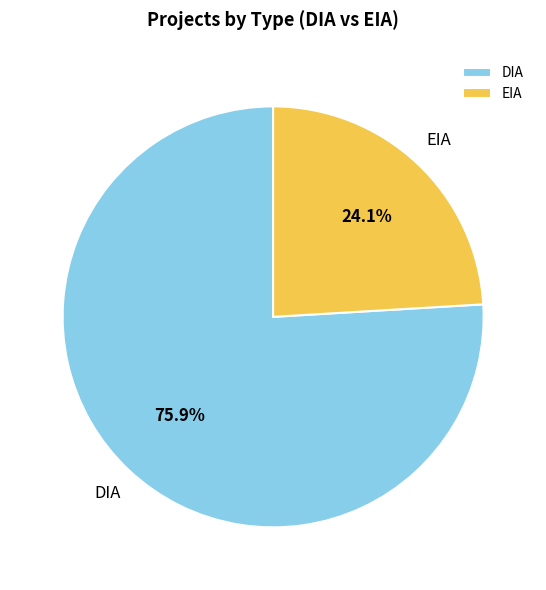

Which has a higher value, DIA or EIA?

DIA